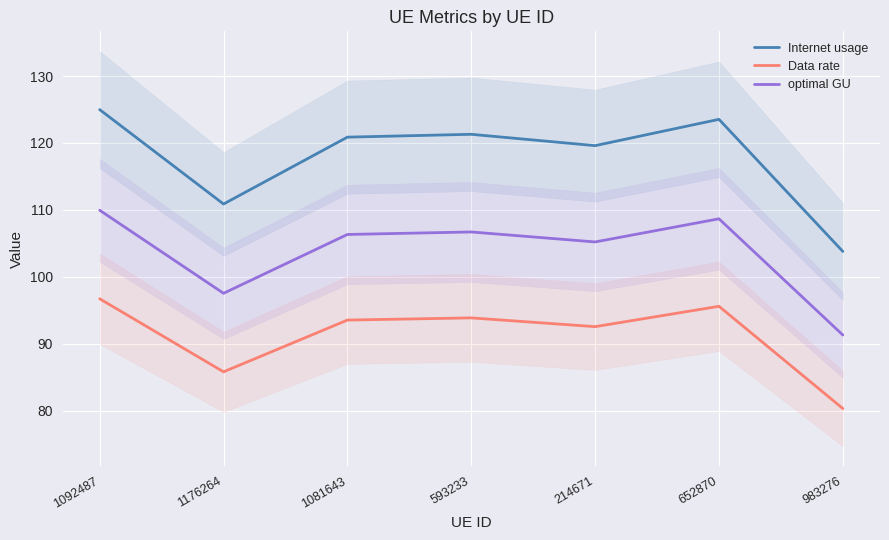

Which category has the highest value in the optimal GU series?

1092487